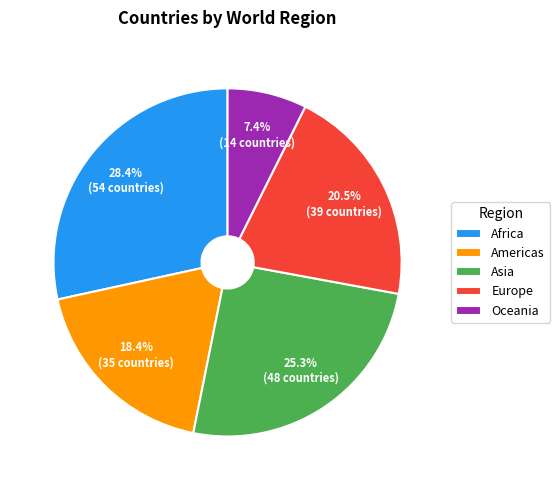

The Asia slice represents 18% of the pie. True or false?

False